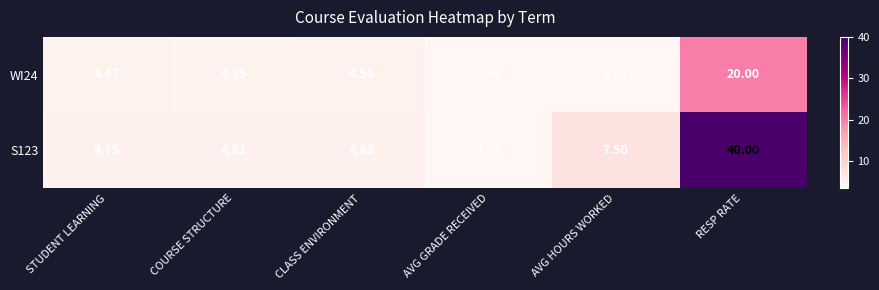

Between COURSE STRUCTURE and RESP RATE, which series saw the biggest shift?

S123